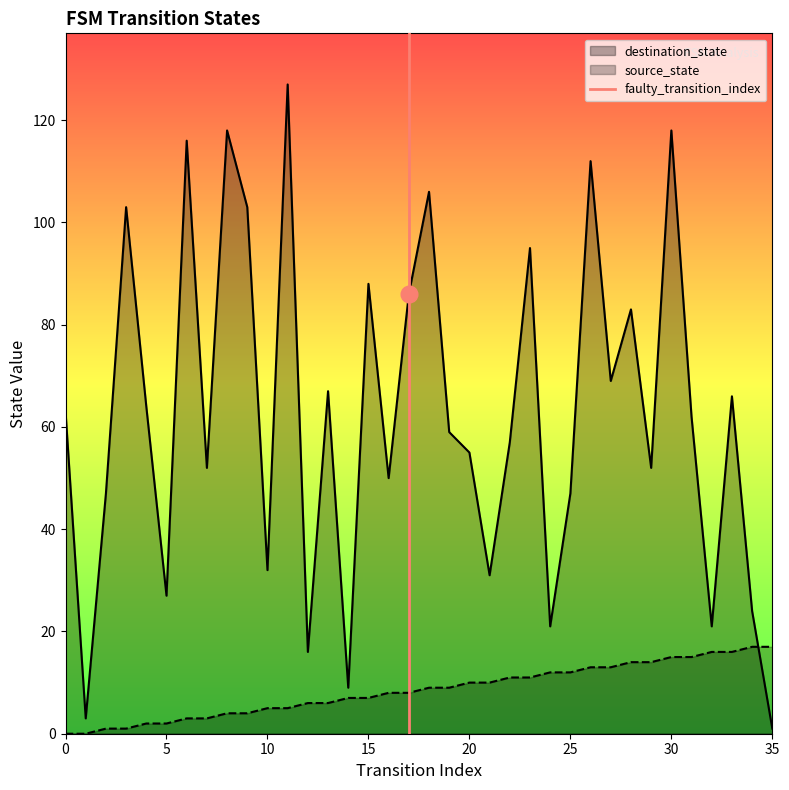

How many data points are less than 1?

1